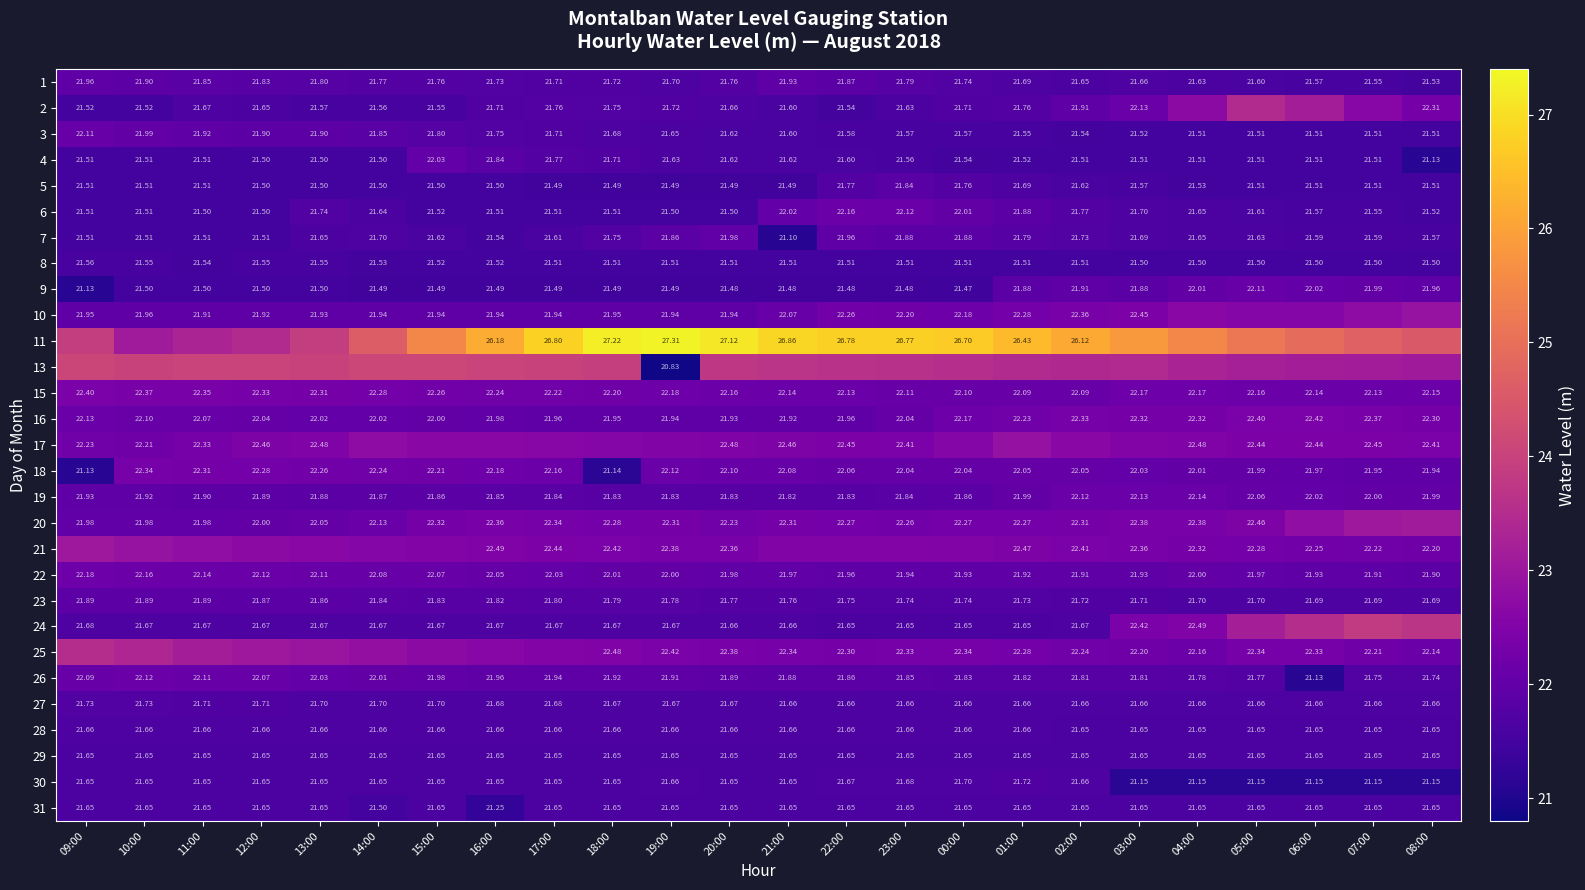

What is the sum of all 7 values?

519.8